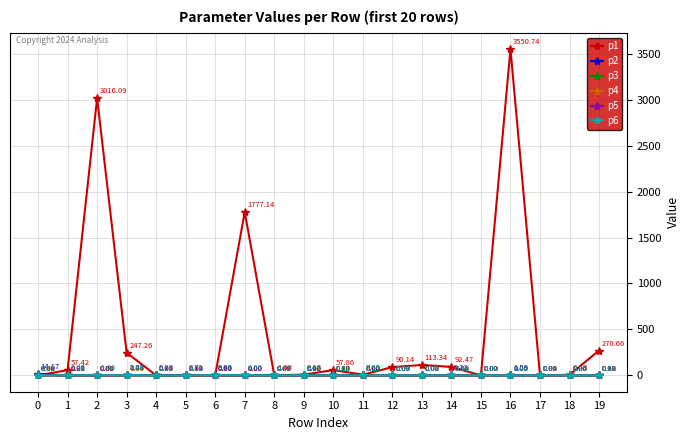

List the series in order of their peak value, lowest first.

p3, p4, p6, p5, p2, p1